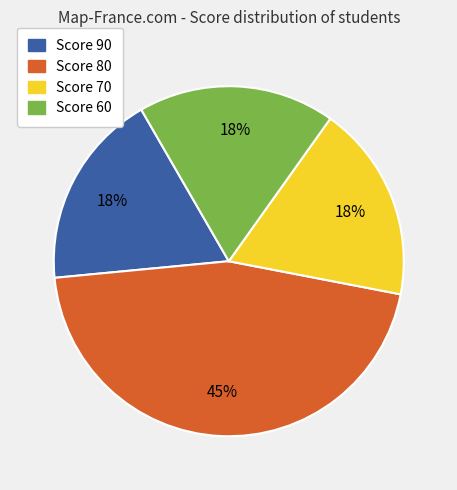

Is the sum of Score 60 and Score 90 greater than half?

No